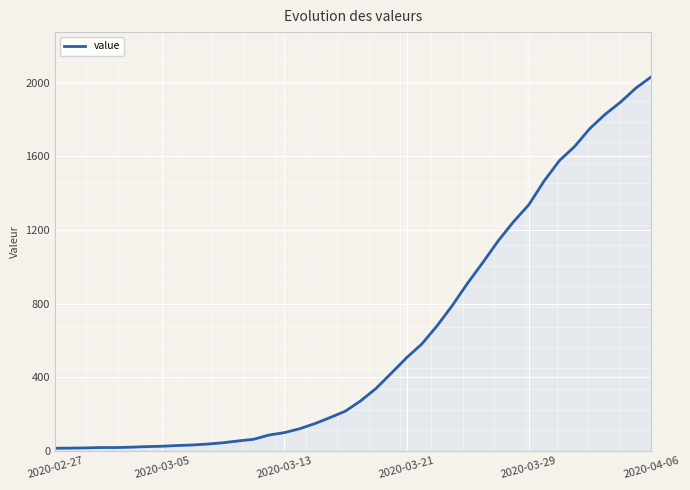

What is the greatest value displayed?

2032